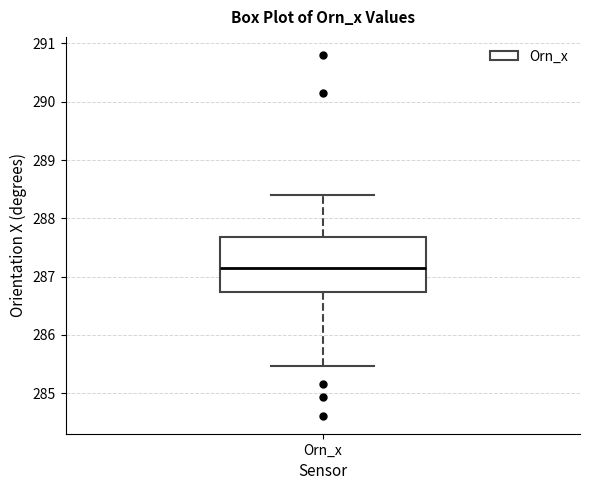

Where does the median line of the box for Orn_x sit on the y-axis? The values are not printed on the chart, so give them approximately, as read against the axis.

287.2